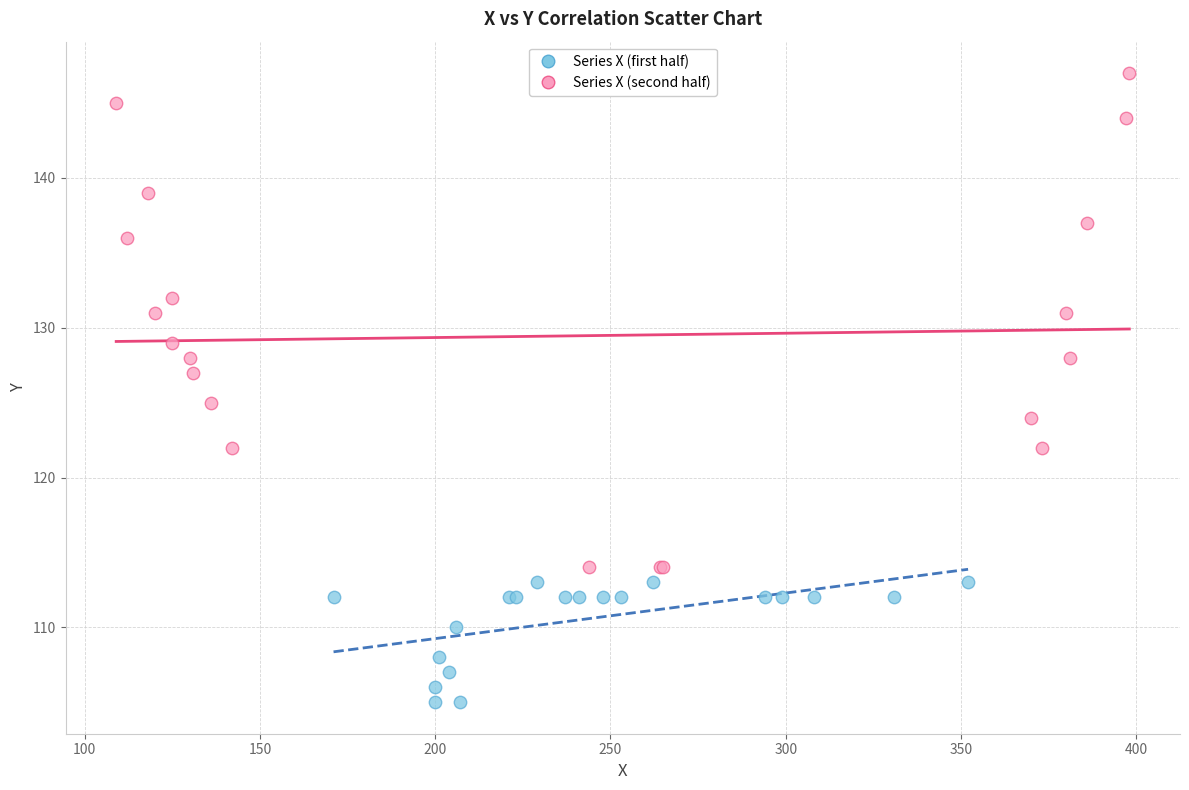

Which series contains the highest Y value?

Series X (second half)